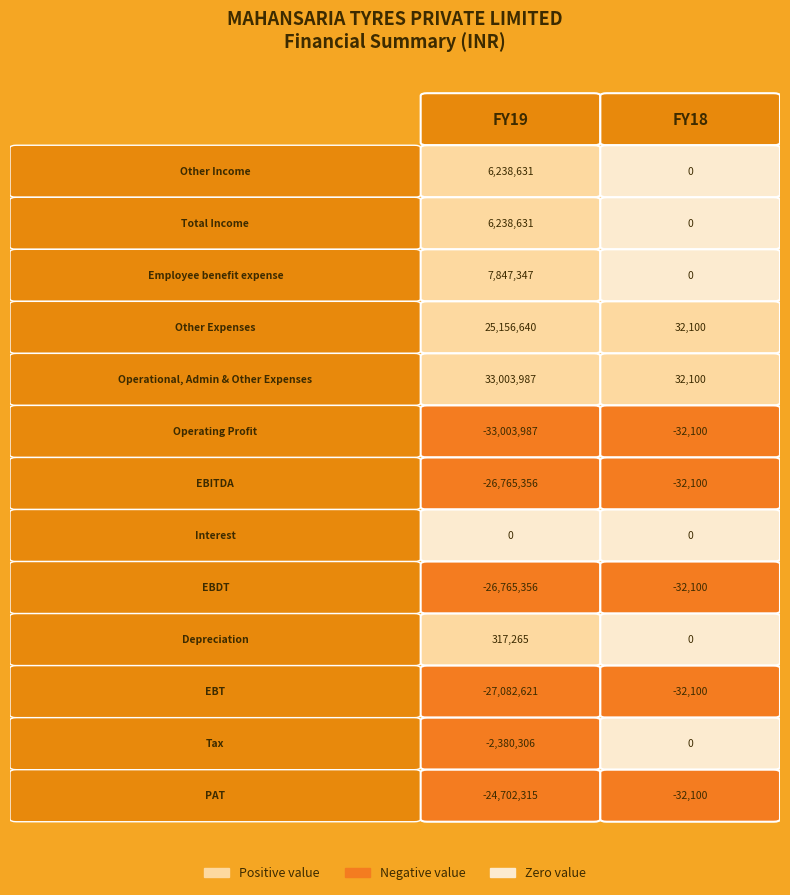

At FY19, list the series in order from largest to smallest.

Operational, Admin & Other Expenses, Other Expenses, Employee benefit expense, Other Income, Total Income, Depreciation, Interest, Tax, PAT, EBITDA, EBDT, EBT, Operating Profit